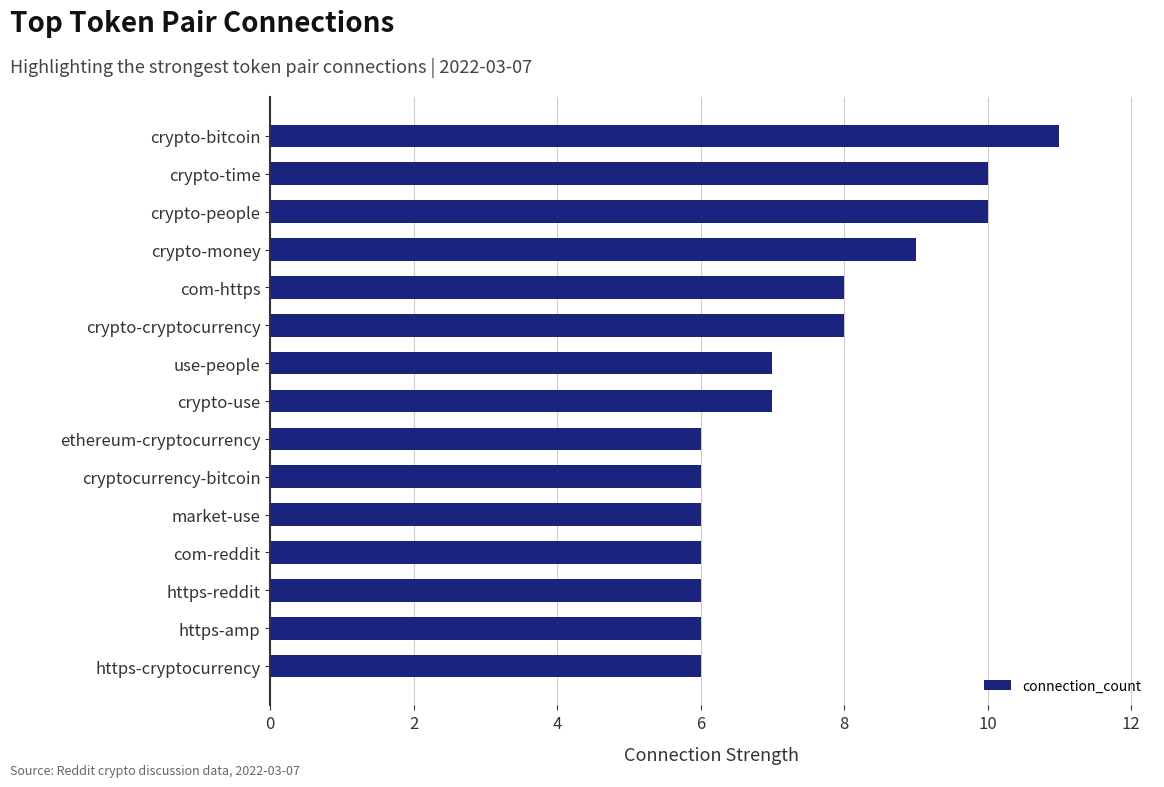

What is the difference between the maximum and minimum values?

5